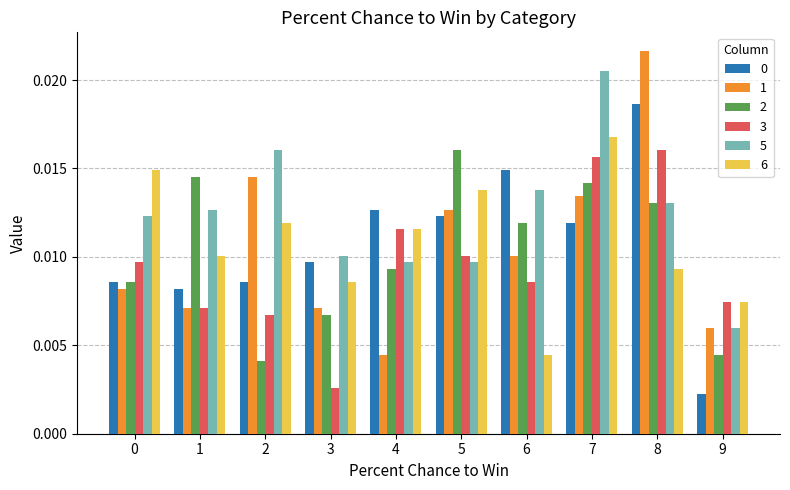

Which category has the lowest value in the 2 series?

2